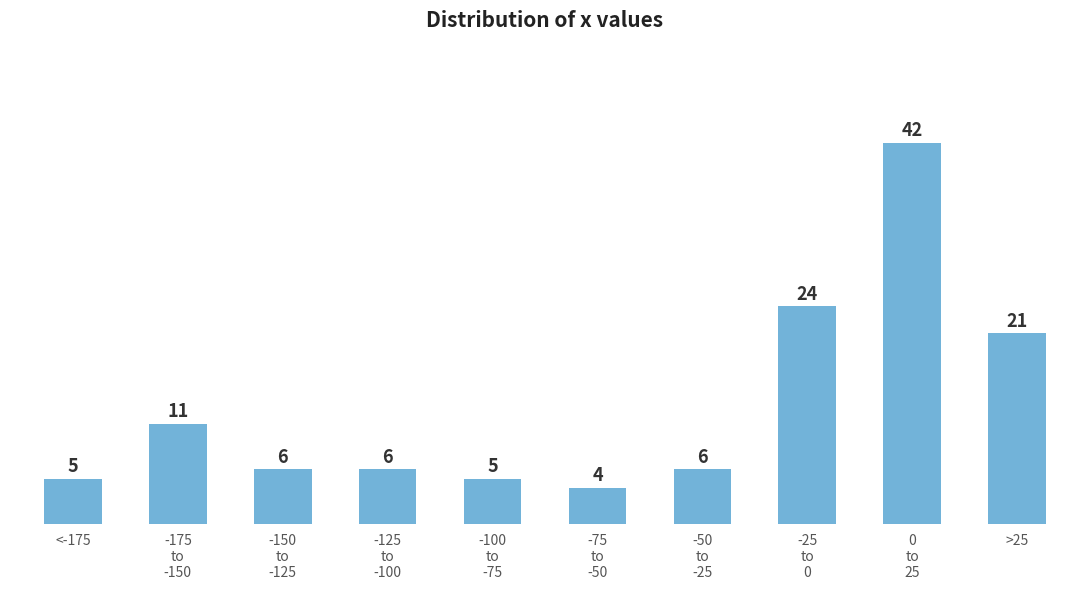

Reading left to right, what are all the values shown in this chart?

5	11	6	6	5	4	6	24	42	21